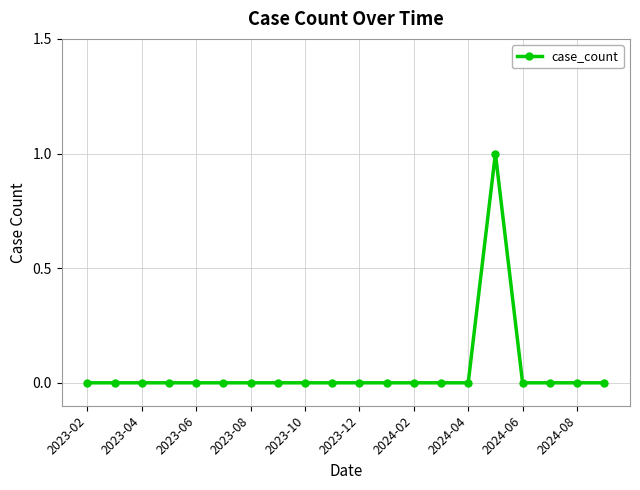

True or false: there are more than 0 points higher than both neighbors.

True